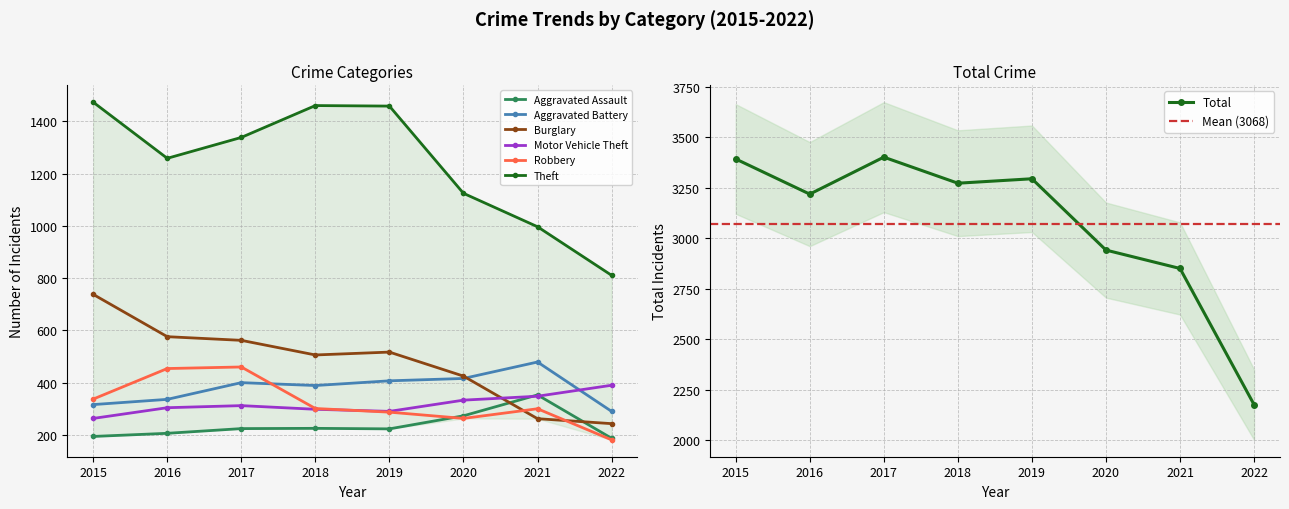

What is the total value across all series at 2019?

3183